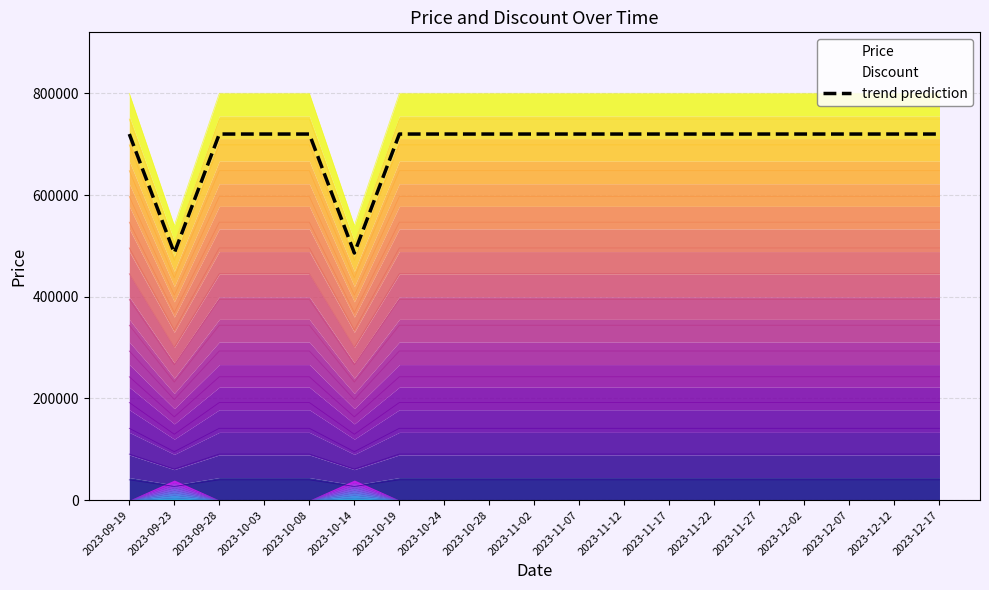

Rank the categories by value from highest to lowest.

2023-09-19, 2023-09-28, 2023-10-03, 2023-10-08, 2023-10-19, 2023-10-24, 2023-10-28, 2023-11-02, 2023-11-07, 2023-11-12, 2023-11-17, 2023-11-22, 2023-11-27, 2023-12-02, 2023-12-07, 2023-12-12, 2023-12-17, 2023-09-23, 2023-10-14